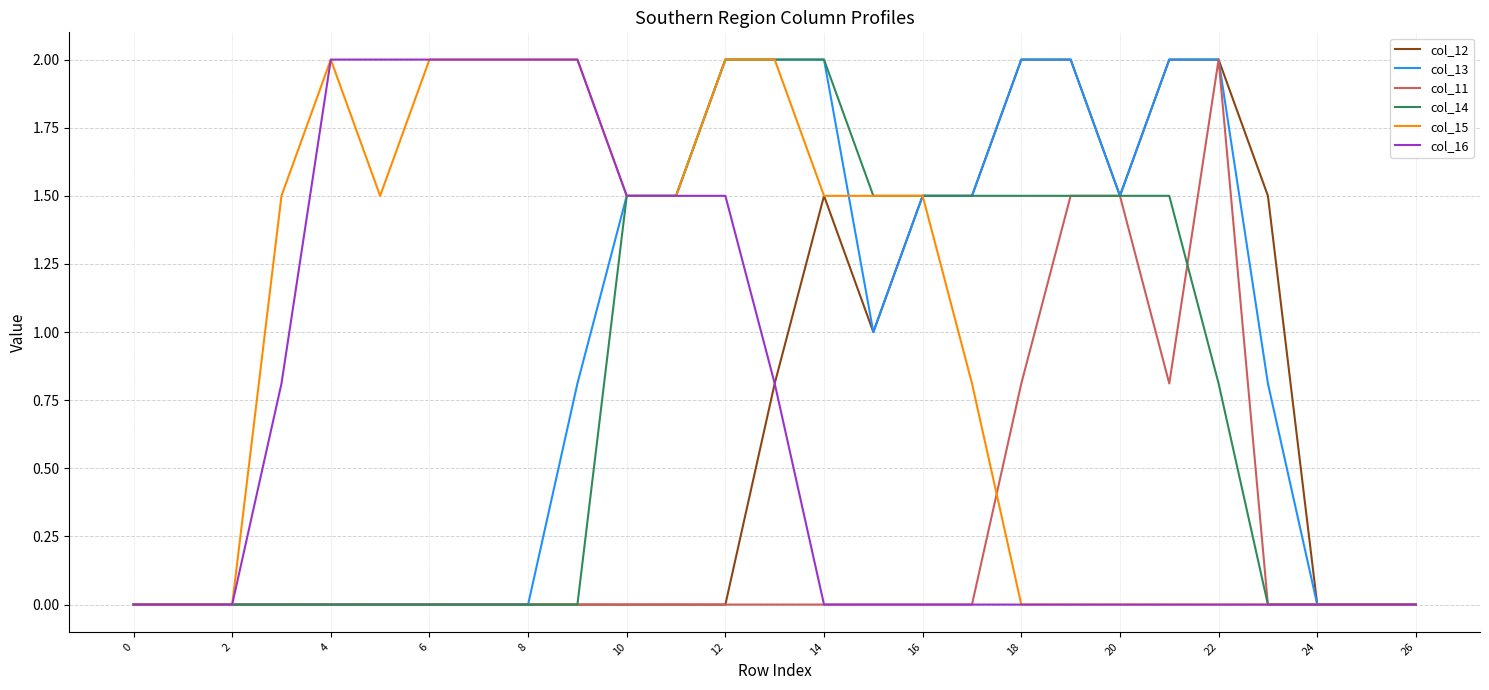

What is the highest value of the col_11 series?

2.0